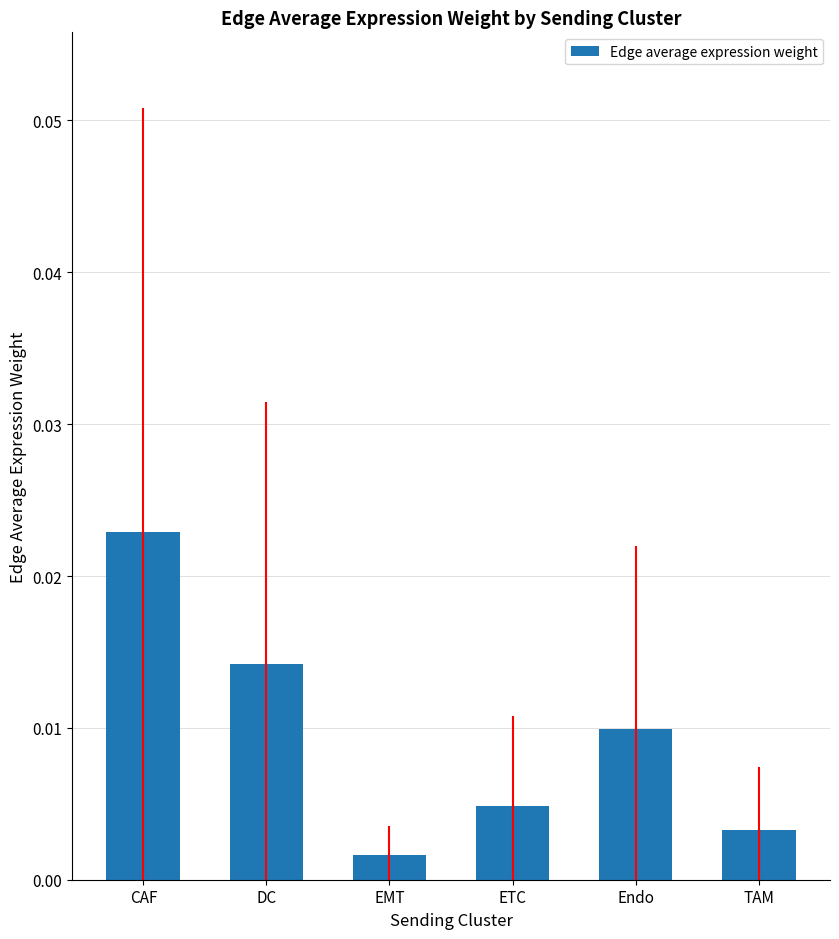

Does the chart contain any negative values?

No